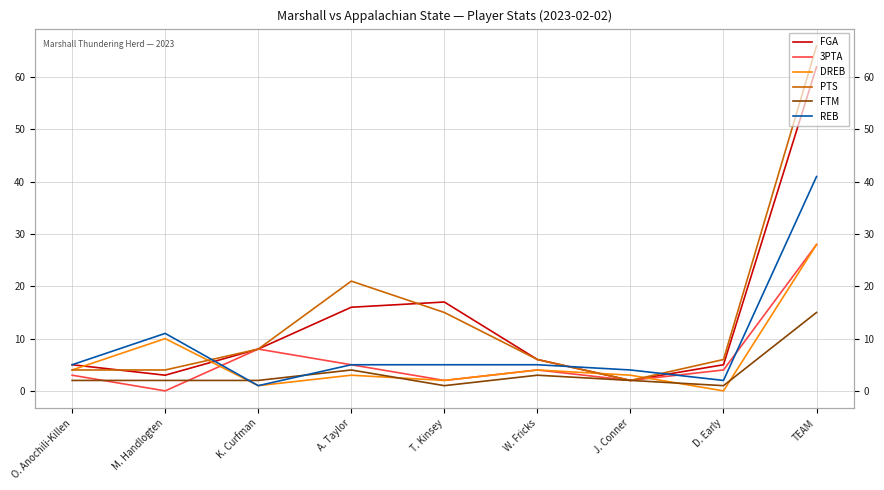

At which category does REB reach its first local peak?

M. Handlogten